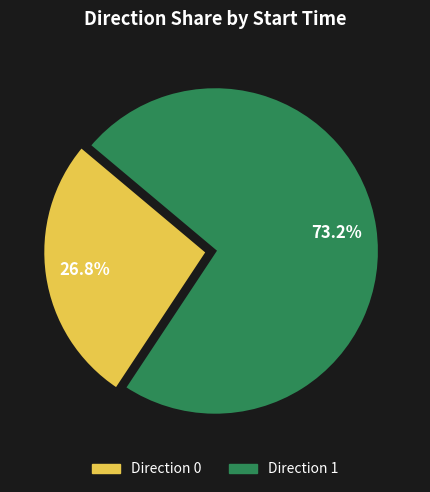

Combined, do Direction 0 and Direction 1 account for over 50%?

Yes